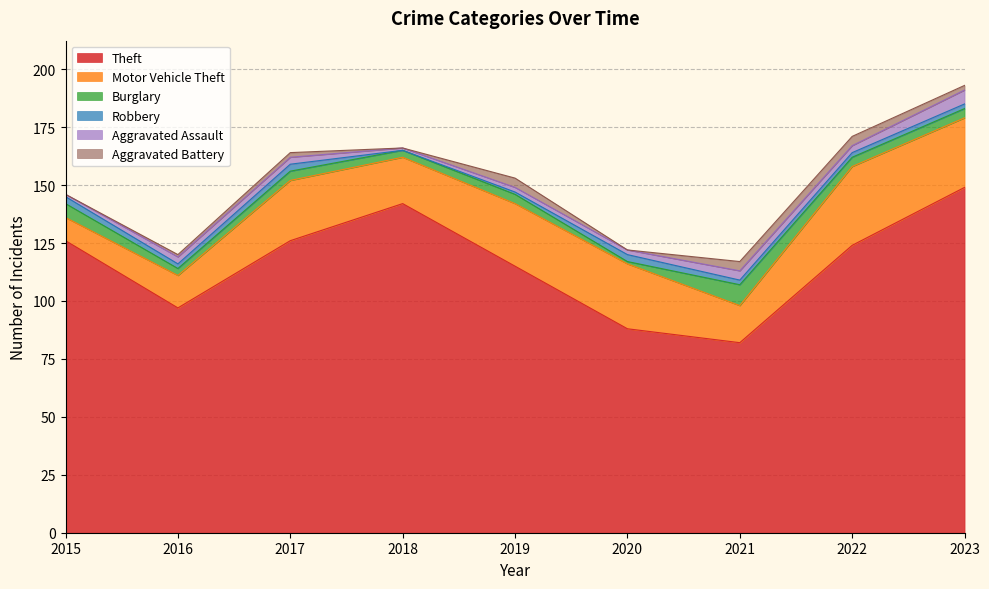

Which category has the lowest value in the Theft series?

2021